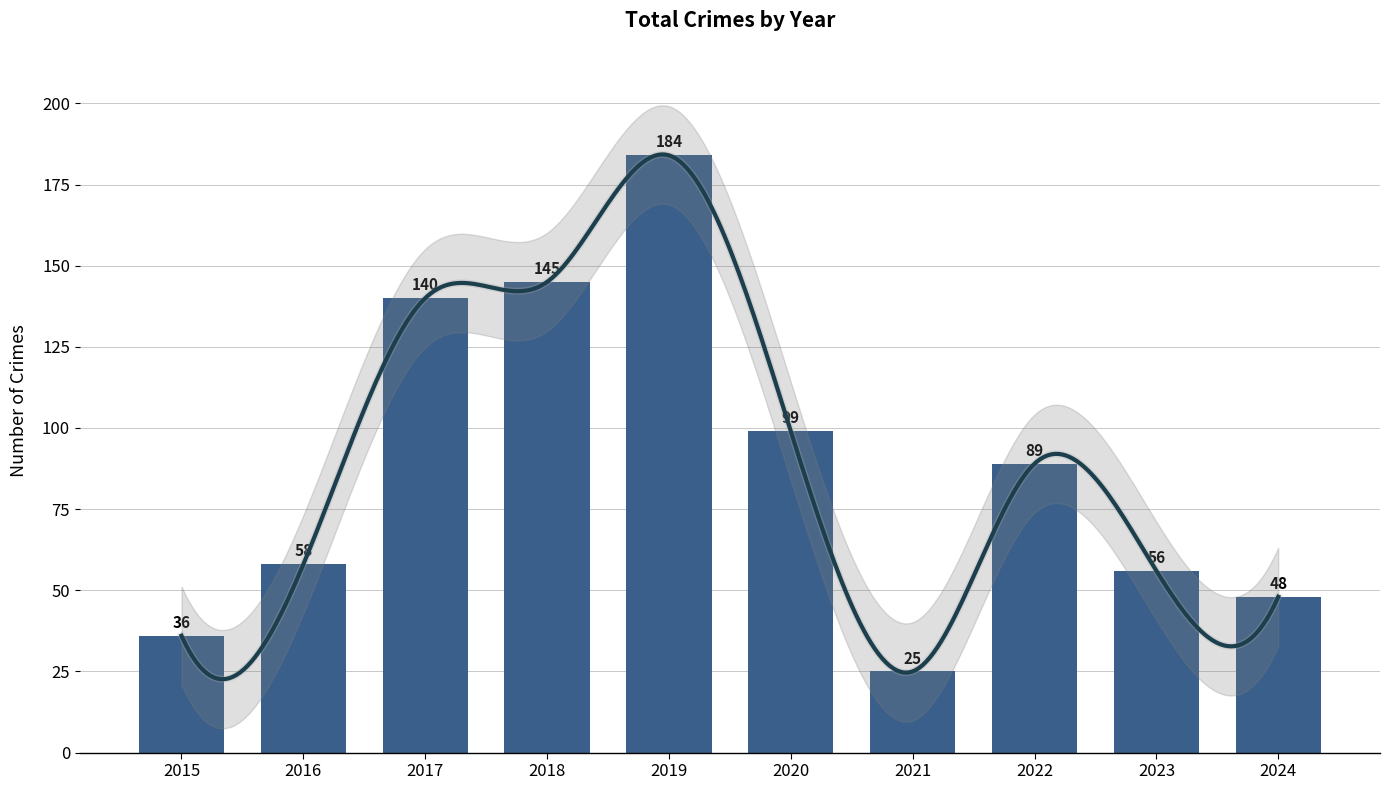

What is the greatest value displayed?

184